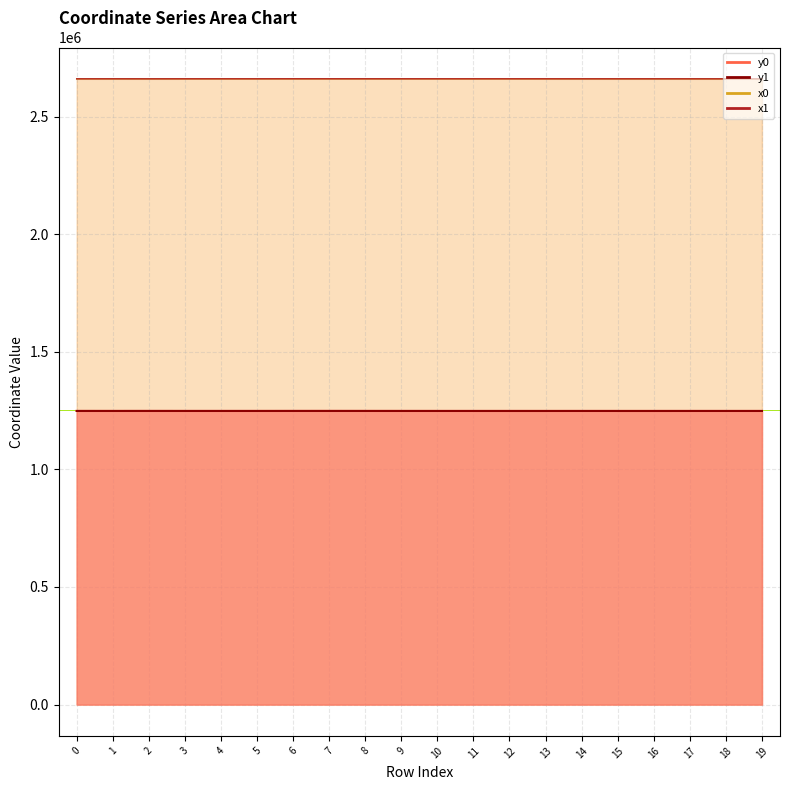

At which category is the sum across all series the highest?

6